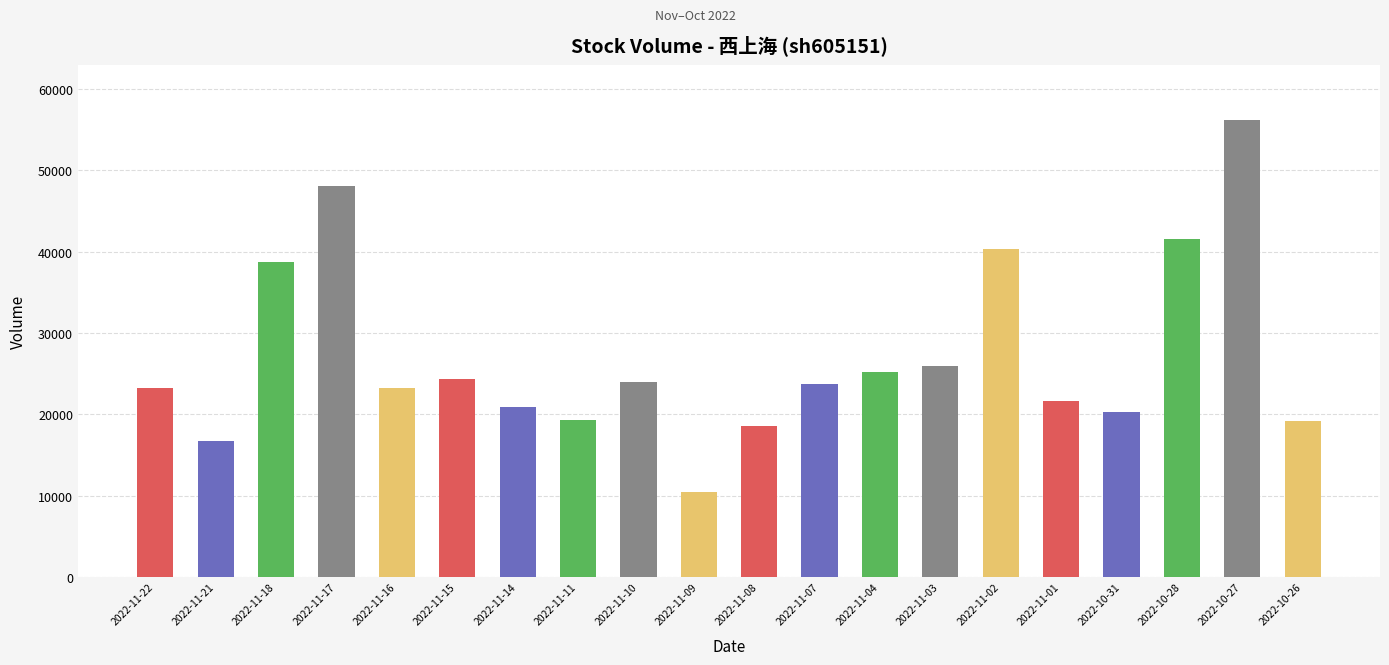

The chart shows a value of 4113 at 2022-11-09. True or false?

False